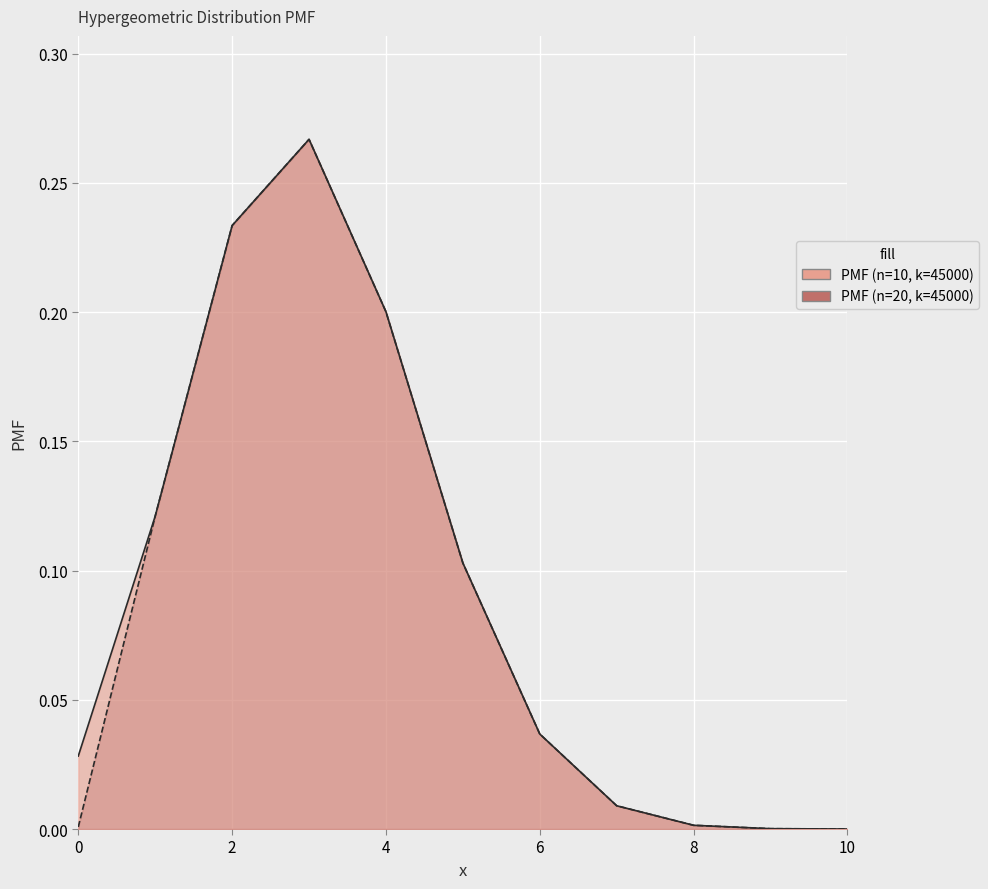

Rank the series by their average value, from lowest to highest.

PMF (n=20, k=45000), PMF (n=10, k=45000)